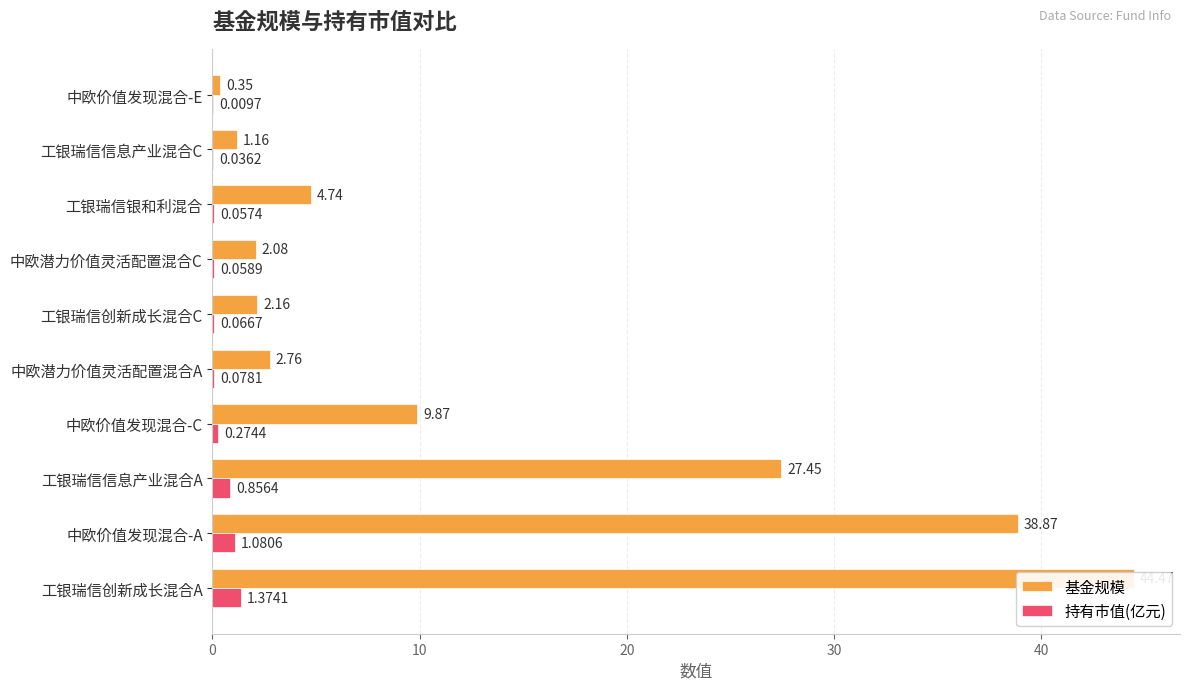

Which series has the largest total across all categories?

基金规模